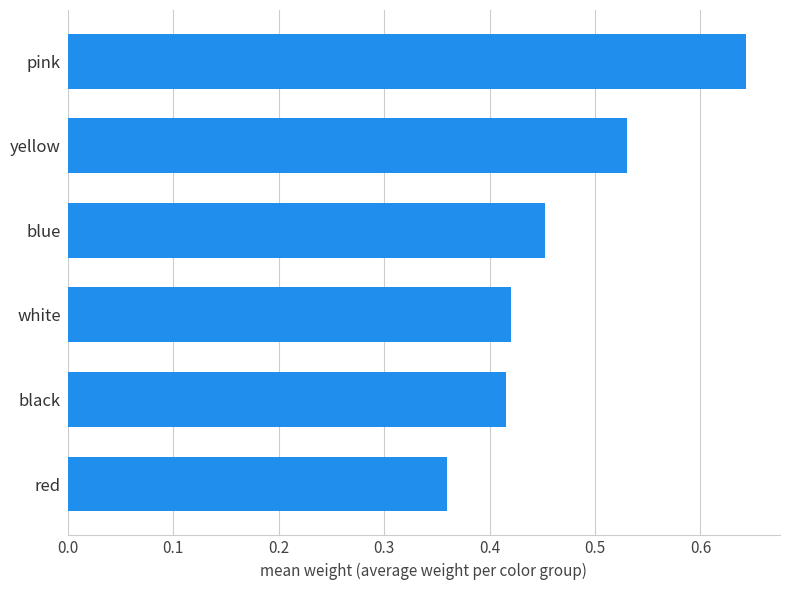

Count the values in the range 0 to 1.

6